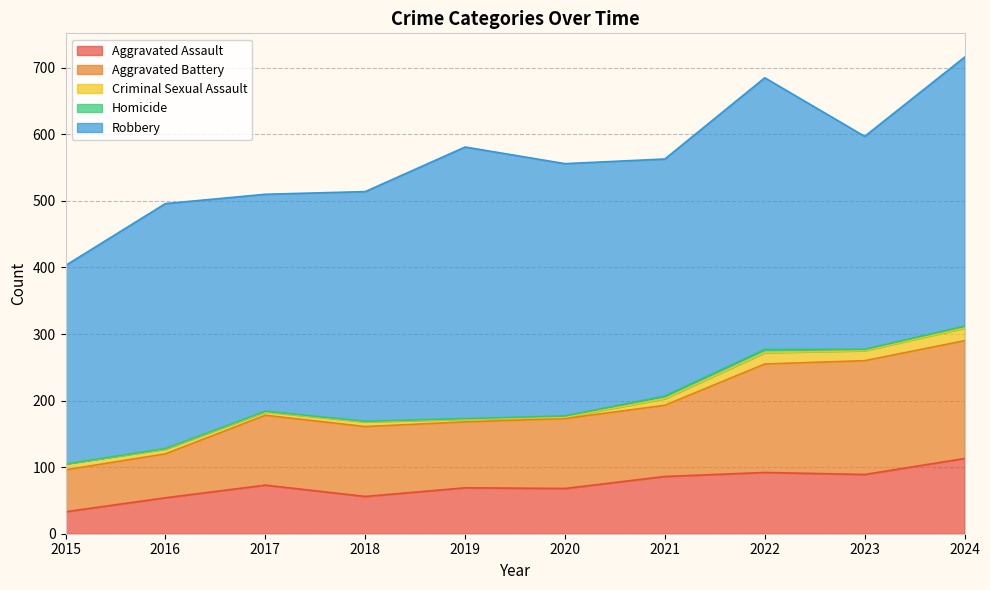

Read the Criminal Sexual Assault value at 2016.

7